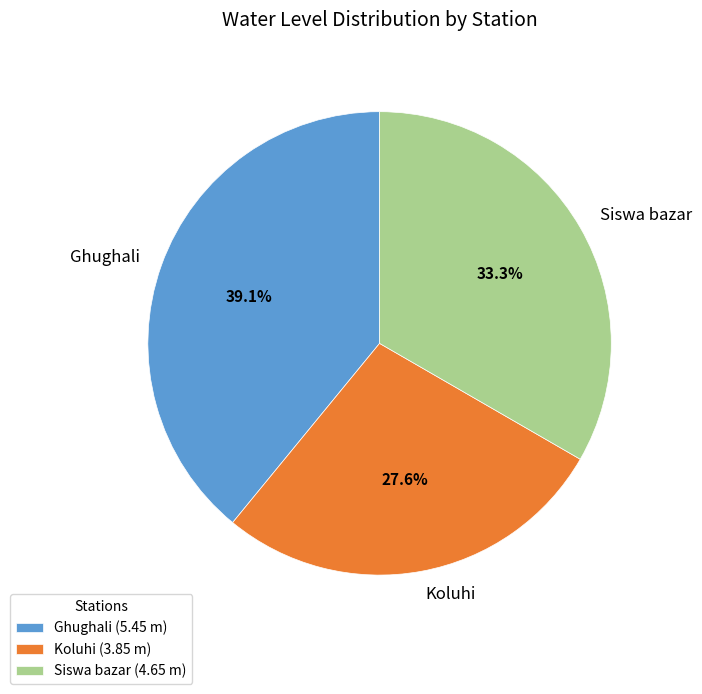

To the nearest percent, what is the combined percentage of Koluhi and Ghughali?

67%